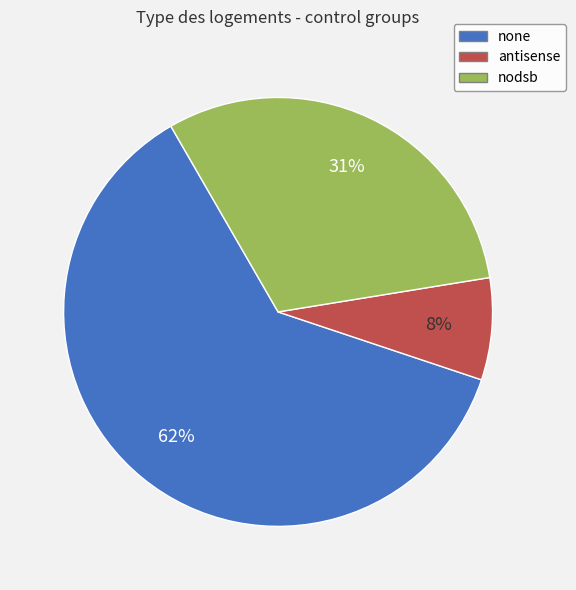

Is it true that antisense is 2% of the pie?

False